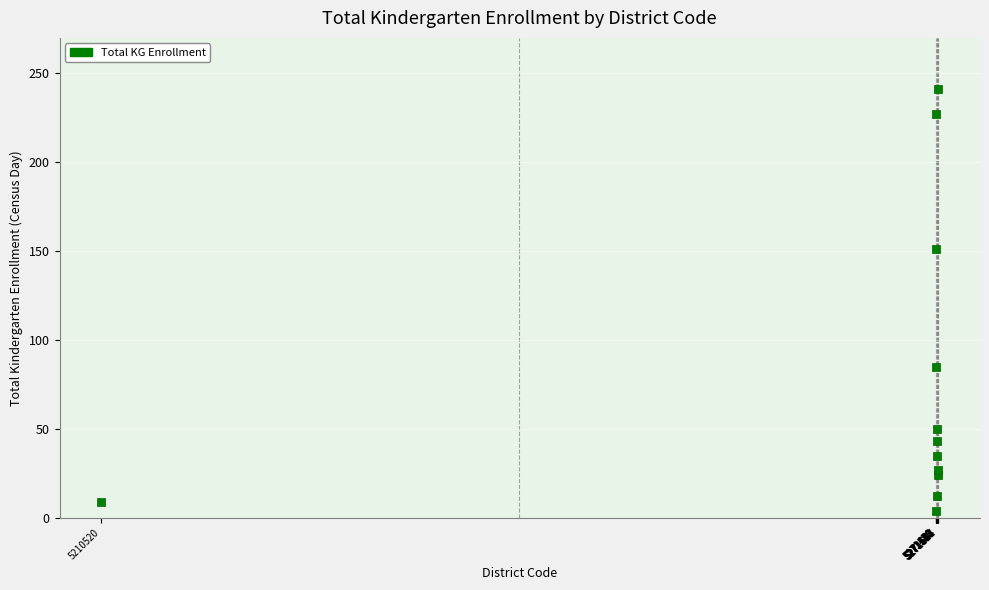

What is the average Y value?

76